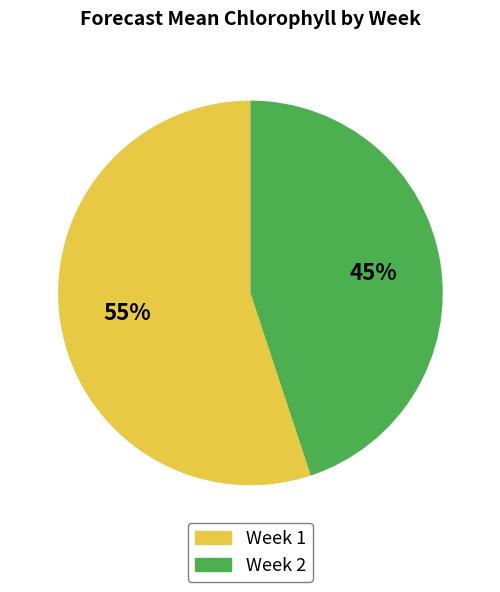

True or false: Week 1 accounts for 55% of the total.

True